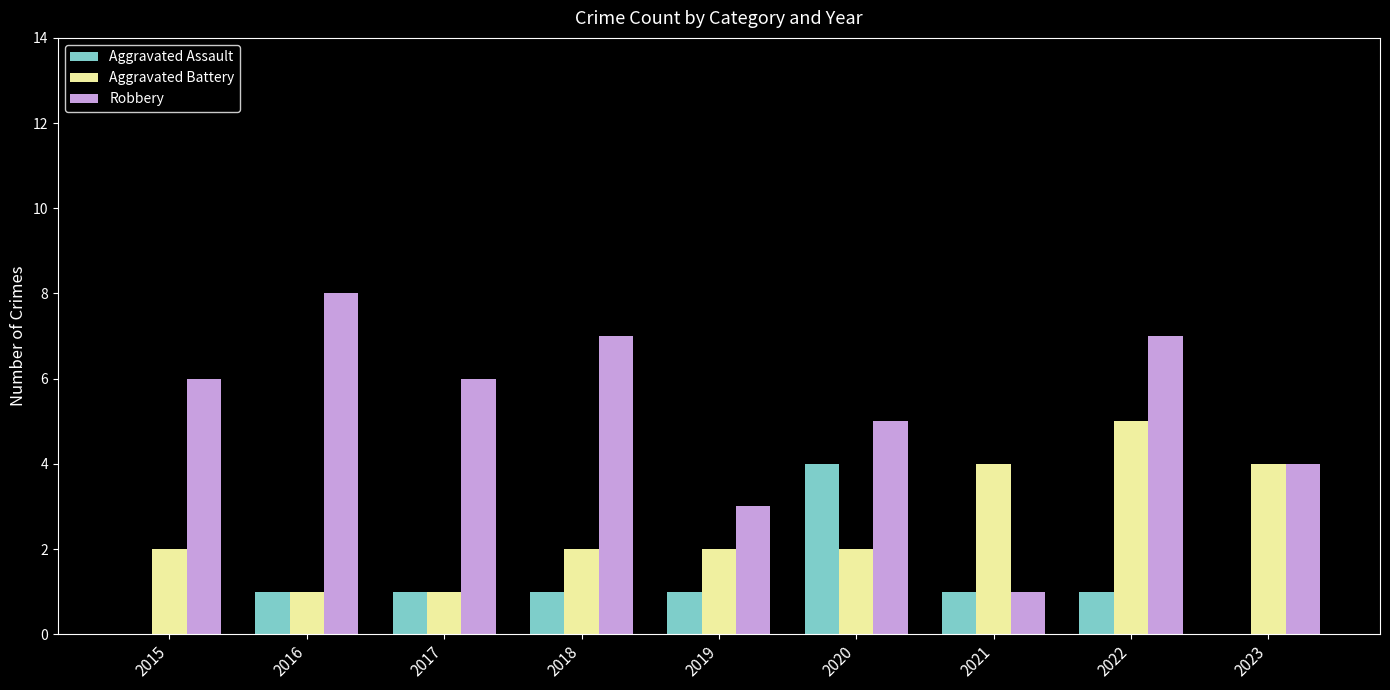

The value of Aggravated Assault at 2017 is 1. True or false?

True